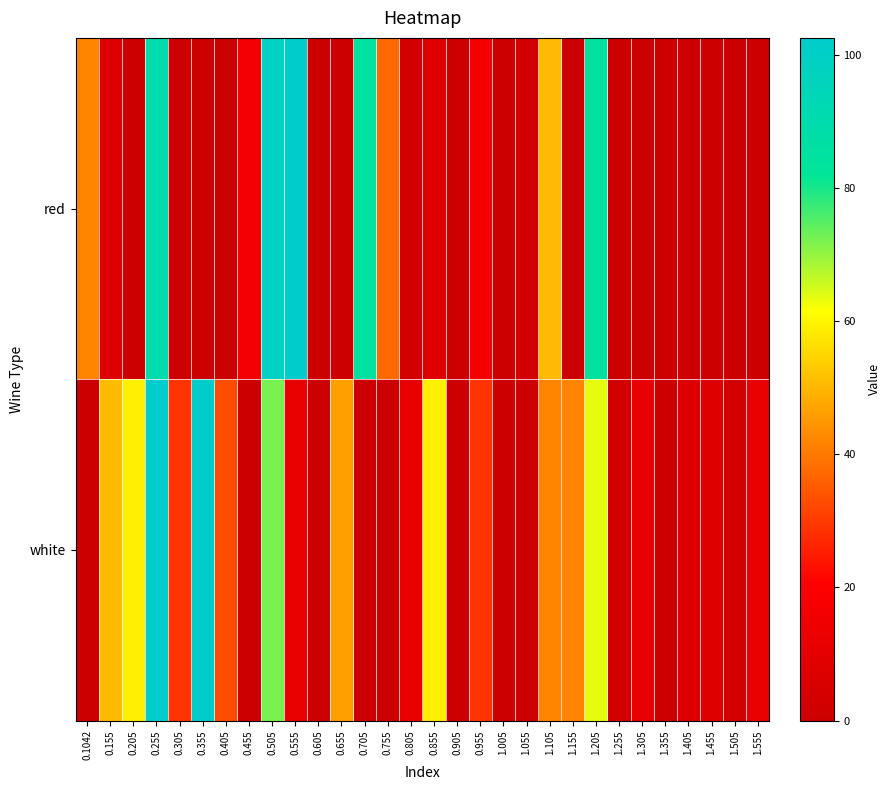

Reading left to right, extract all data points from this chart.

red: 0.1042=41.8	0.155=7.2	0.205=0.0	0.255=89.5	0.305=0.0	0.355=0.0	0.405=0.0	0.455=15.9	0.505=98.1	0.555=102.4	0.605=0.0	0.655=0.0	0.705=85.1	0.755=37.5	0.805=2.9	0.855=7.2	0.905=0.0	0.955=15.9	1.005=0.0	1.055=2.9	1.105=50.5	1.155=0.0	1.205=85.1	1.255=0.0	1.305=0.0	1.355=0.0	1.405=0.0	1.455=0.0	1.505=0.0	1.555=0.0
white: 0.1042=0.0	0.155=50.5	0.205=59.2	0.255=102.4	0.305=28.9	0.355=102.4	0.405=33.2	0.455=0.0	0.505=72.1	0.555=11.6	0.605=0.0	0.655=46.2	0.705=0.0	0.755=0.0	0.805=11.6	0.855=59.2	0.905=0.0	0.955=28.9	1.005=0.0	1.055=0.0	1.105=41.8	1.155=41.8	1.205=63.5	1.255=2.9	1.305=11.6	1.355=0.0	1.405=7.2	1.455=7.2	1.505=2.9	1.555=11.6